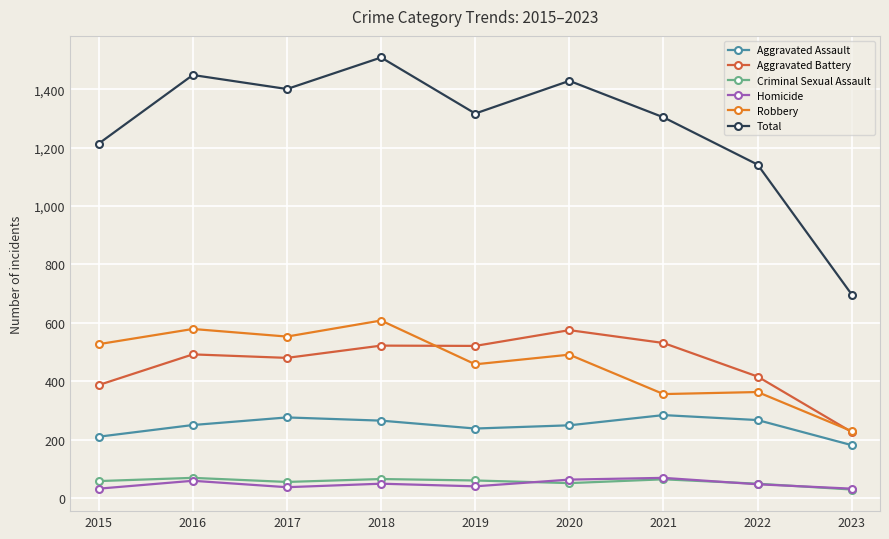

True or false: Aggravated Assault and Homicide cross at least once.

False